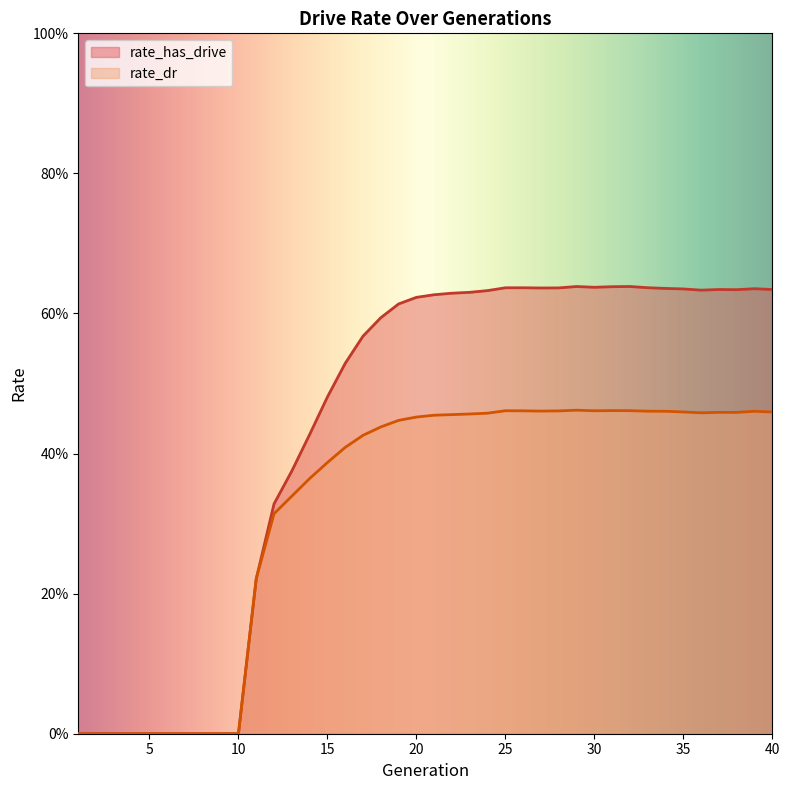

Count the rate_dr values in the range 0 to 1.

40